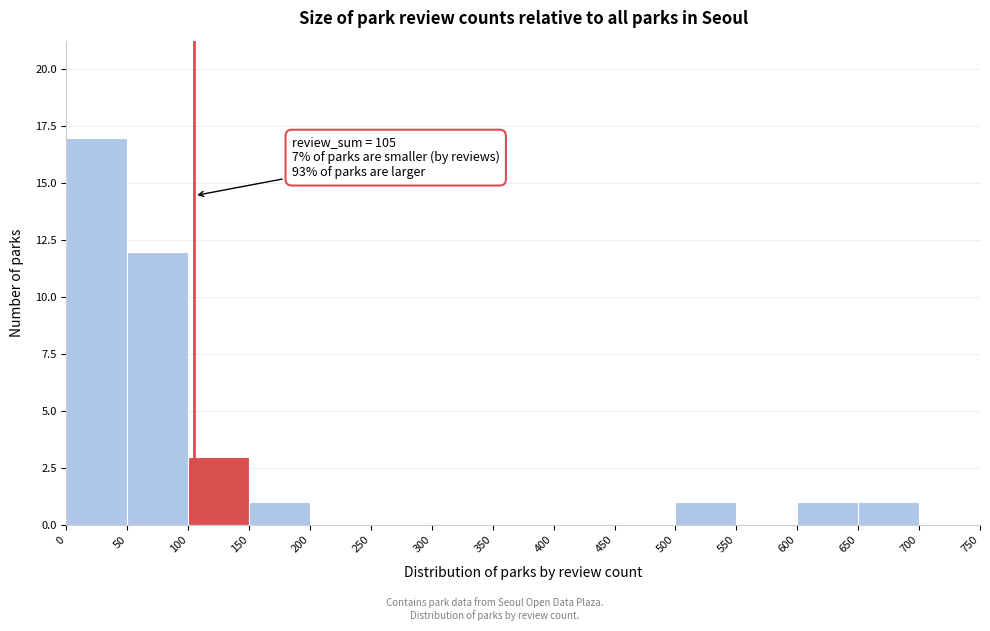

Which range on the x-axis has the tallest bar?

0 to 50